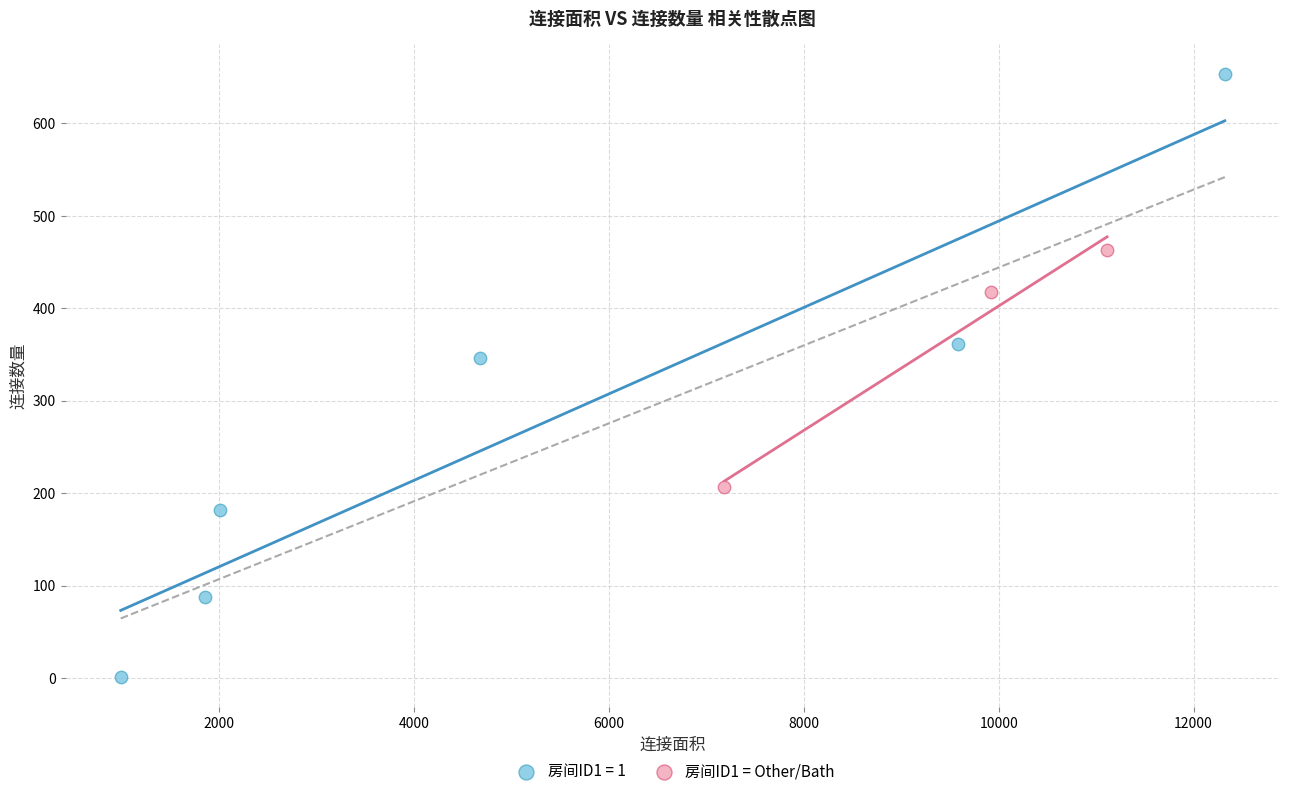

Which series has the largest Y range (max minus min)?

房间ID1 = 1